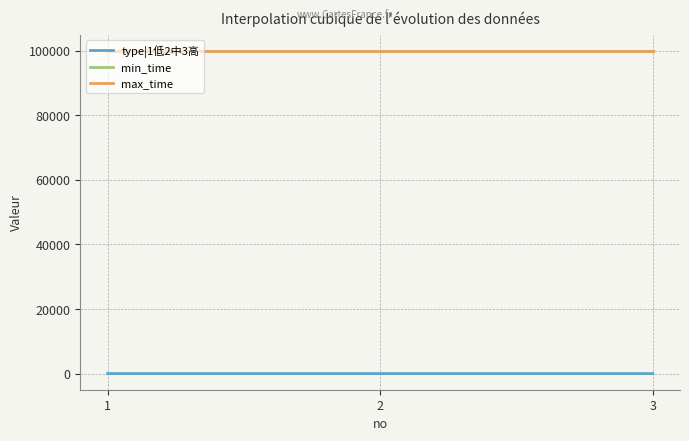

What is the sum of the min_time values at 2 and 1?

199998